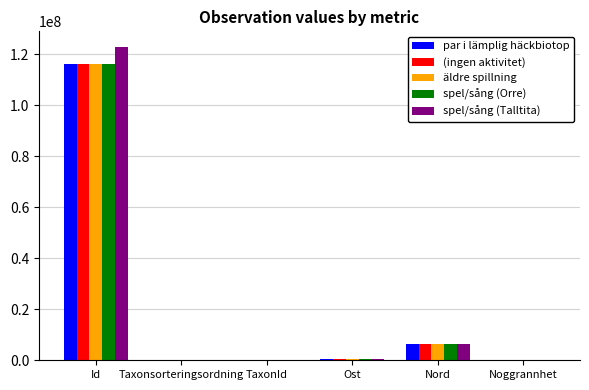

At which category does the chart reach its peak across all series?

Id